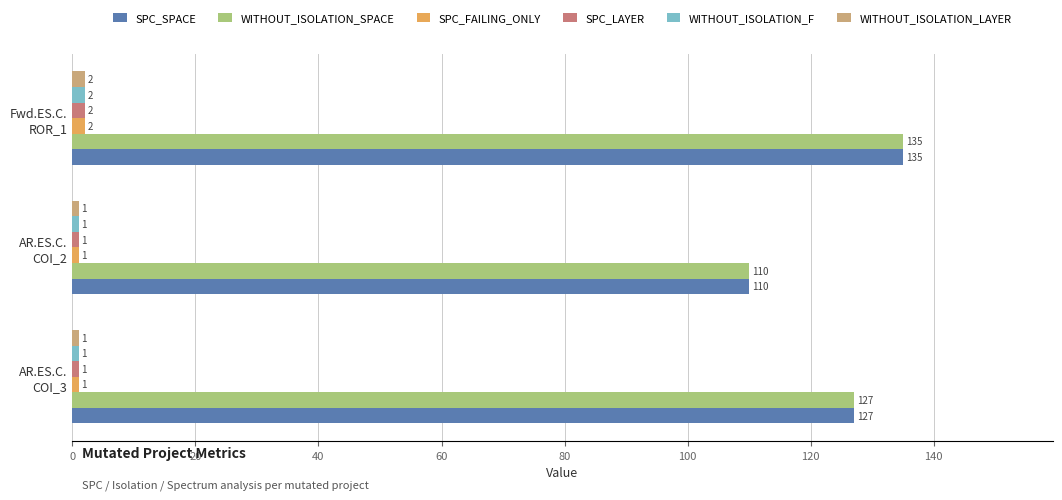

How many values in the WITHOUT_ISOLATION_F series exceed 1?

1